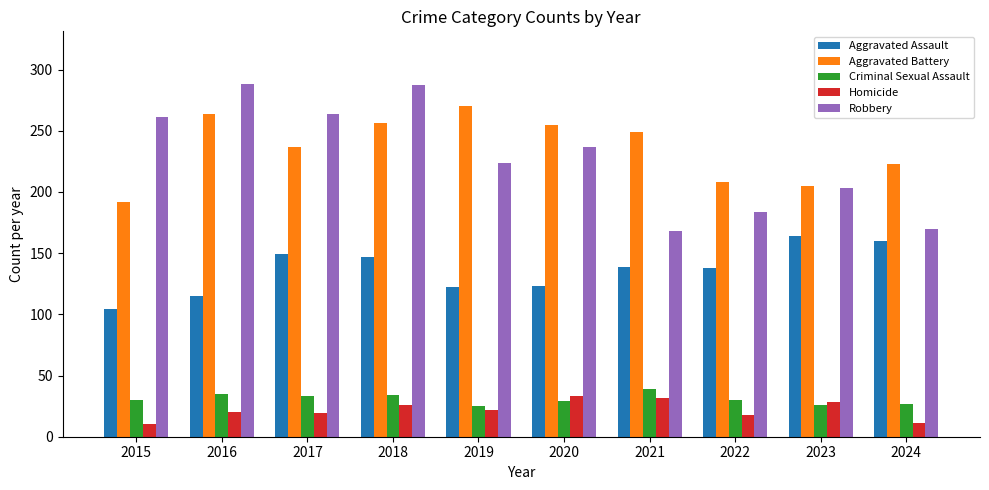

What is the value of the Homicide bar at the 9th from the left?

28